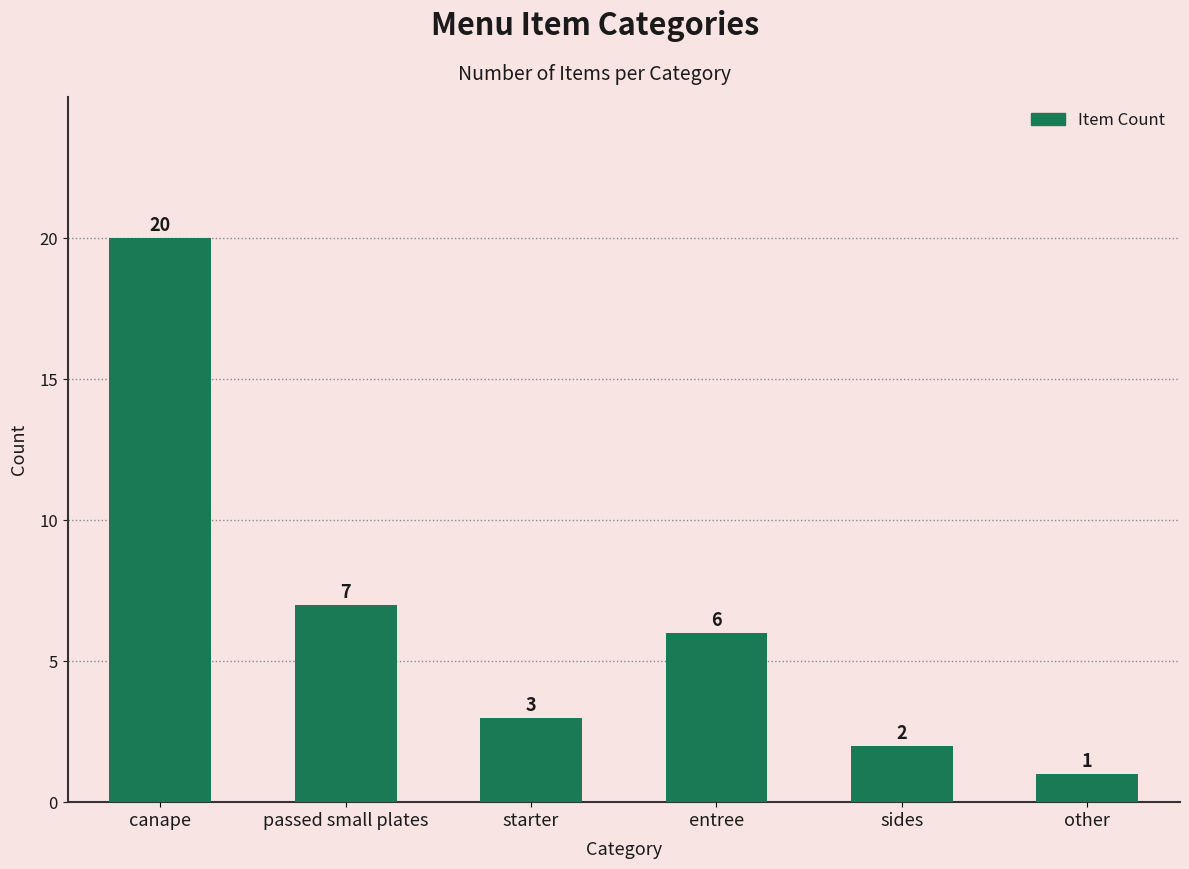

What is the ratio of the value at other to the value at entree?

0.2